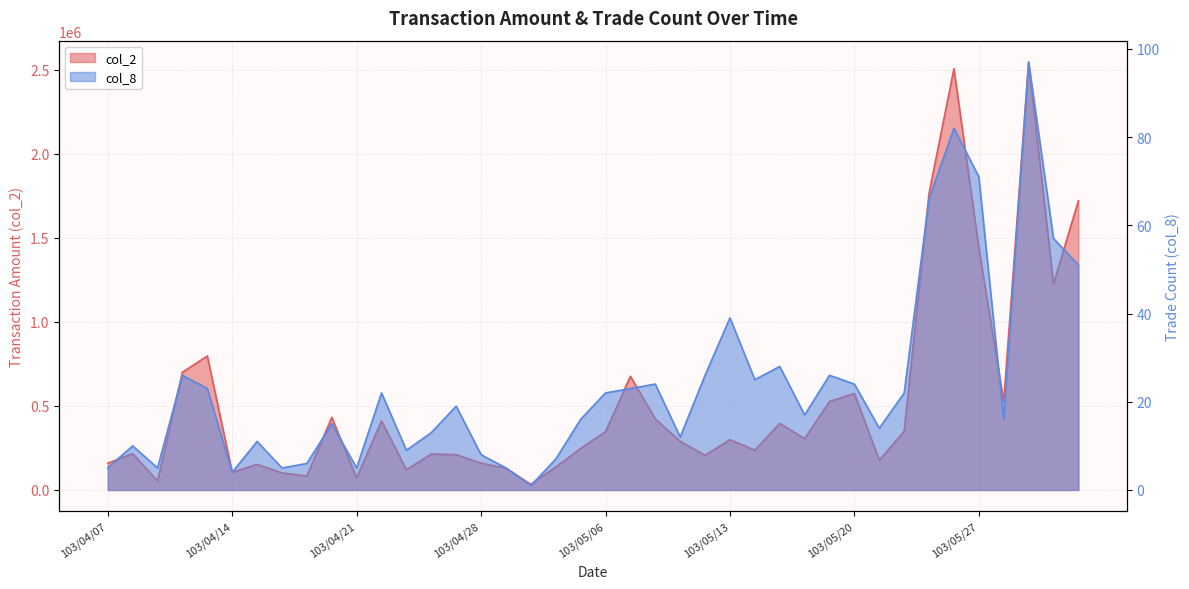

What is the label of the 37th point from the left?

103/05/28